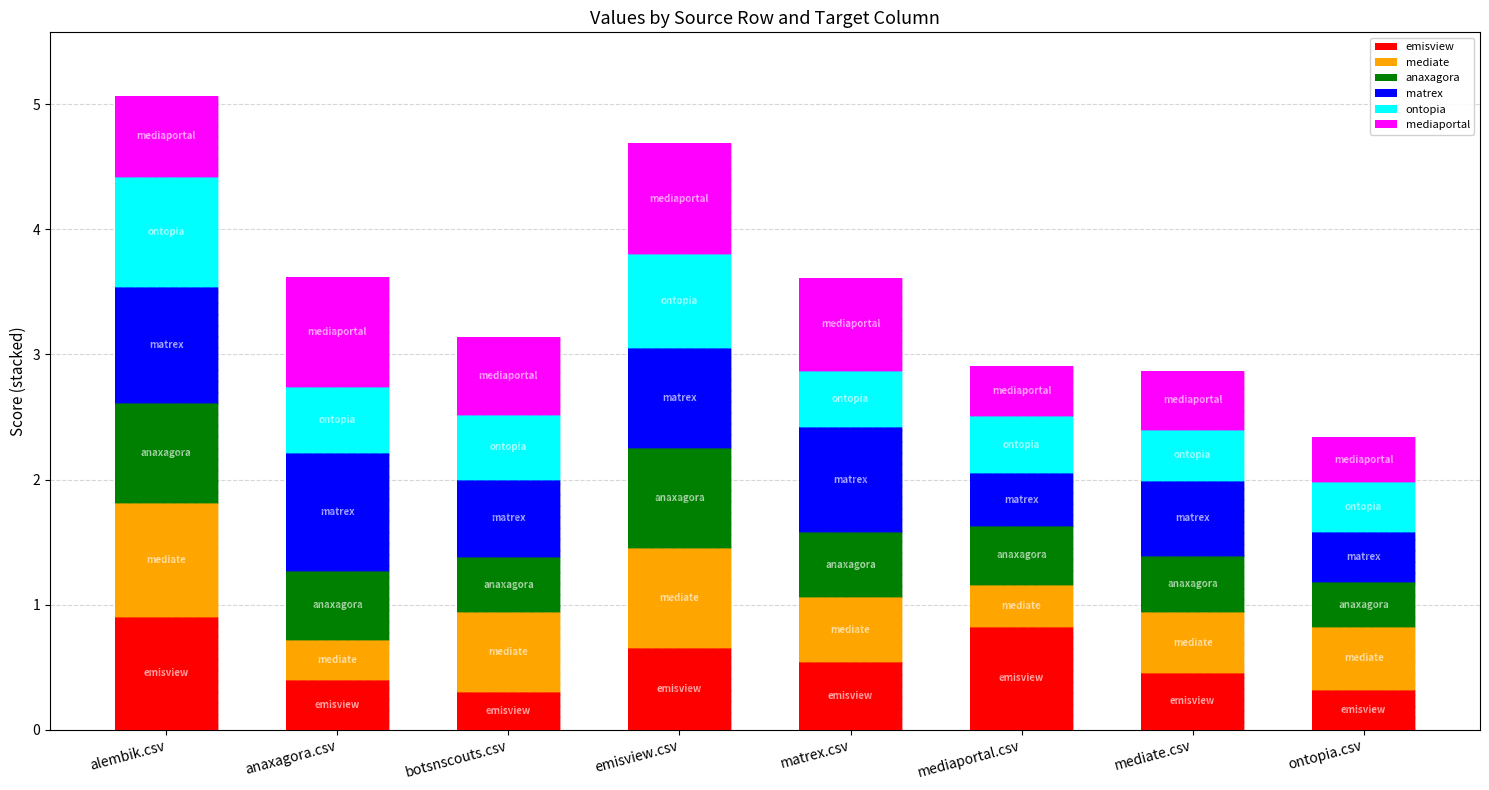

Rank the categories by mediate.csv value from highest to lowest.

alembik.csv, emisview.csv, botsnscouts.csv, matrex.csv, ontopia.csv, mediate.csv, mediaportal.csv, anaxagora.csv